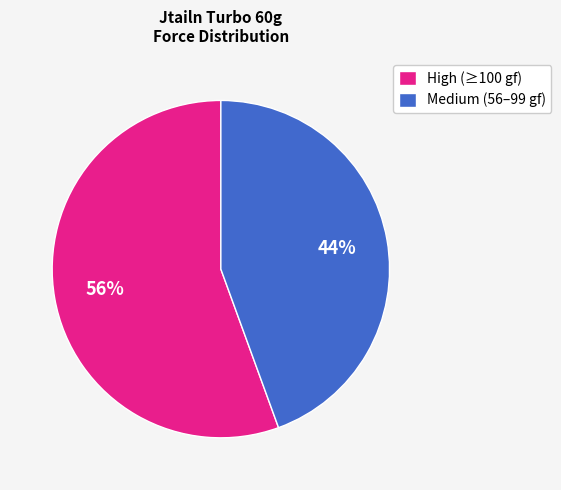

The Medium (56–99 gf) slice represents 44% of the pie. True or false?

True